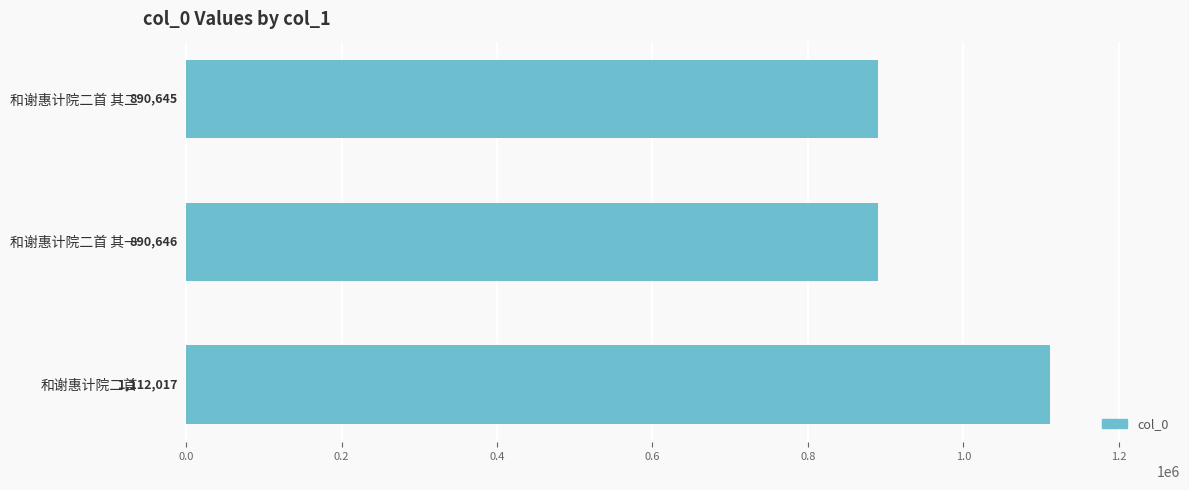

List the labels in order of value, largest first.

和谢惠计院二首, 和谢惠计院二首 其一, 和谢惠计院二首 其二